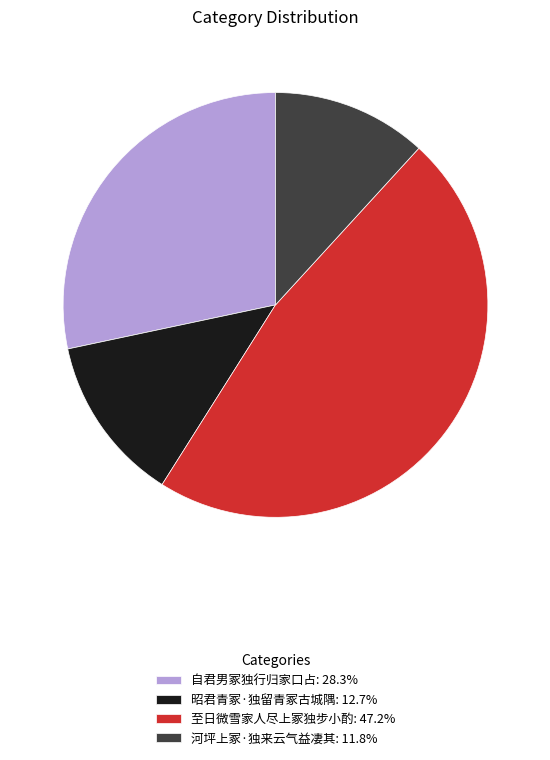

What is the ratio of the value at 自君男冢独行归家口占: 28.3% to the value at 昭君青冢·独留青冢古城隅: 12.7%?

2.2